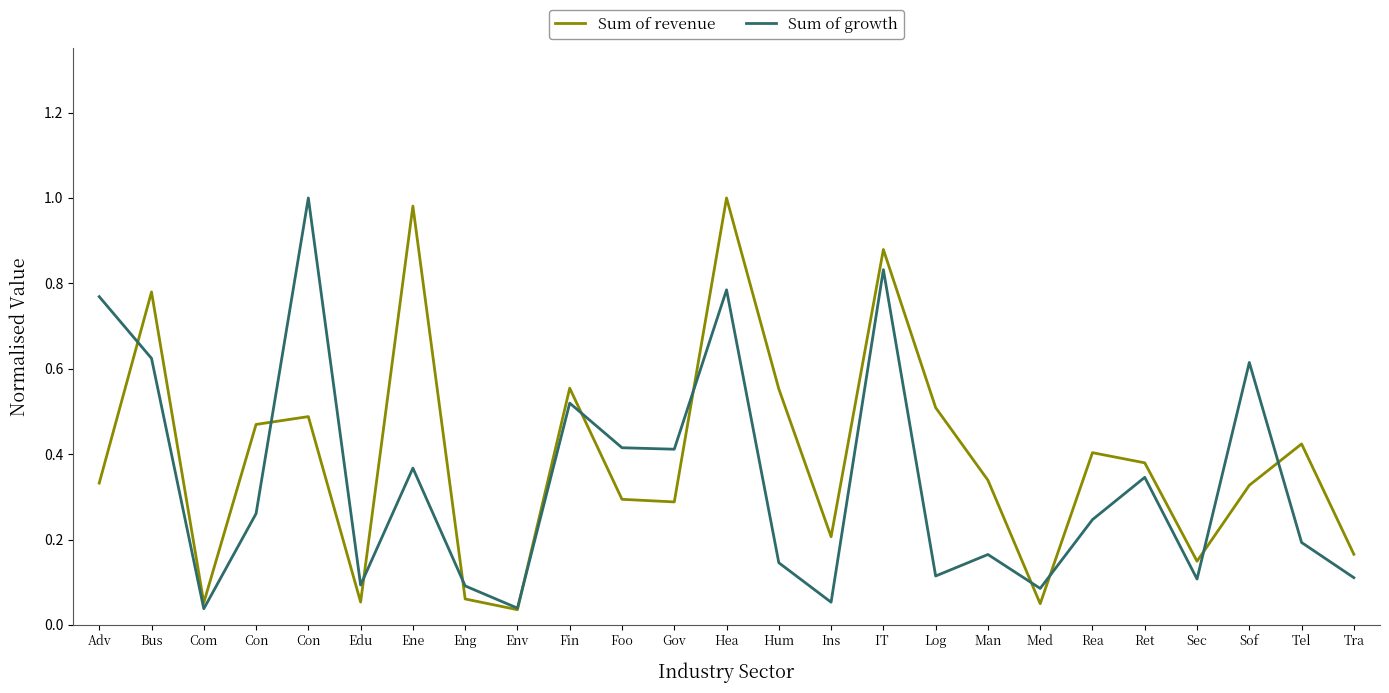

What are all the series names shown in the legend?

Sum of revenue, Sum of growth